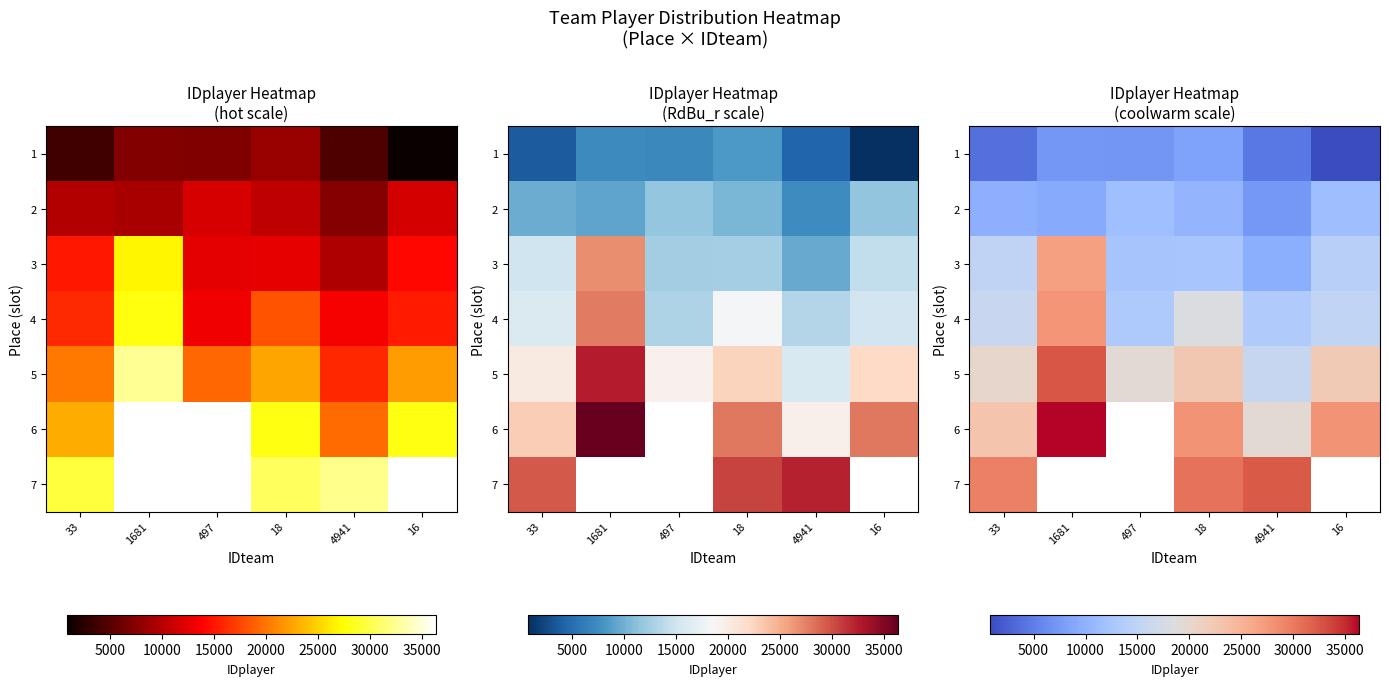

At which category does the chart reach its minimum across all series?

16